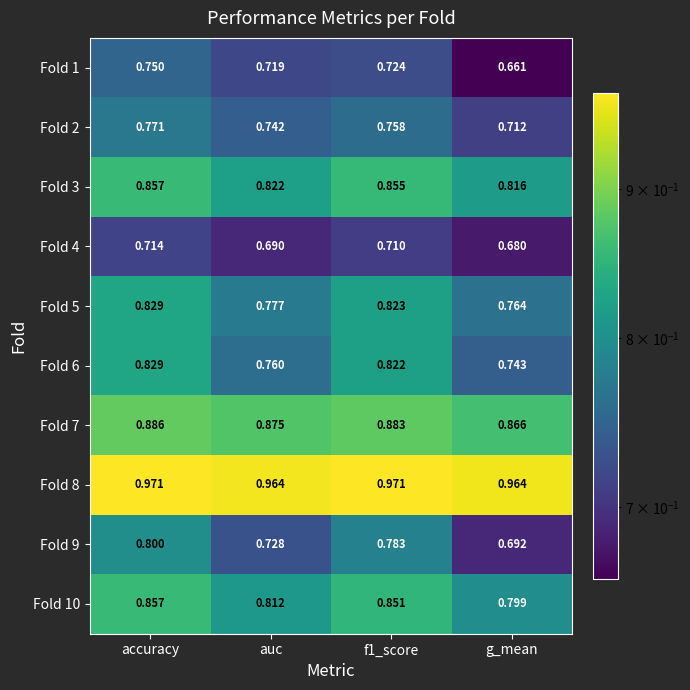

Which series changed the most between auc and f1_score?

Fold 6